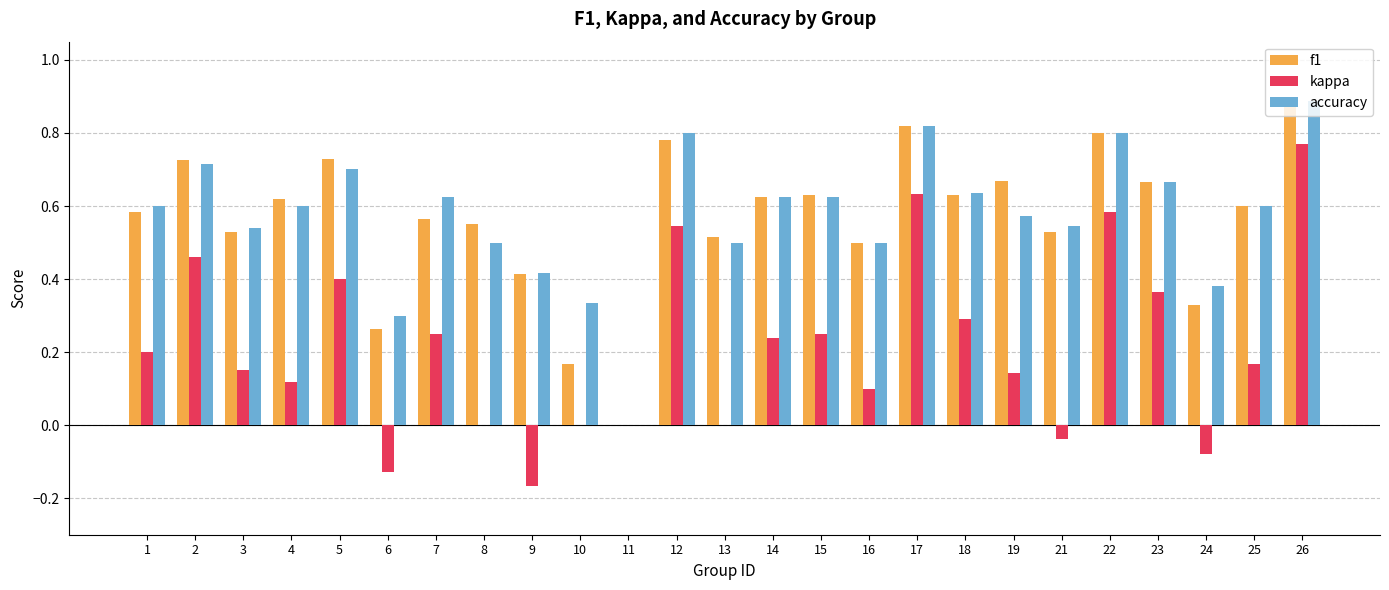

What is the sum of all accuracy values?

14.3